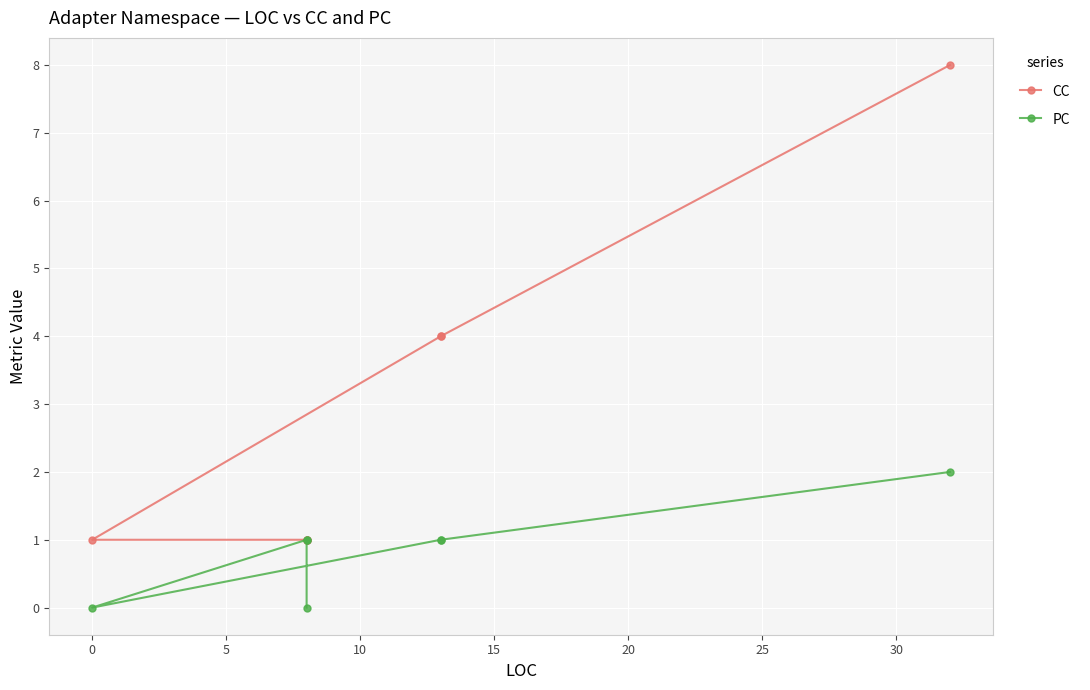

What is the maximum value for PC?

2